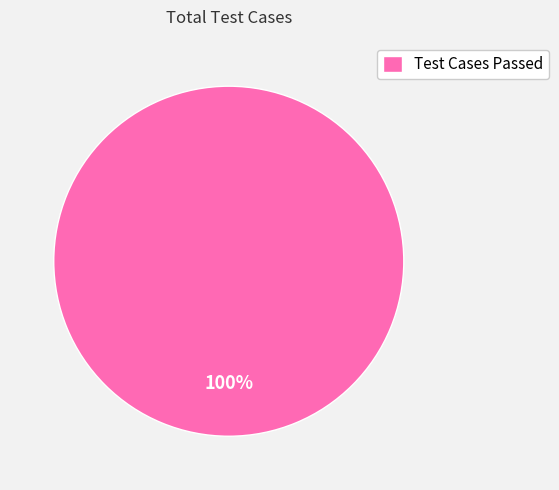

True or false: Test Cases Failed accounts for 0% of the total.

True